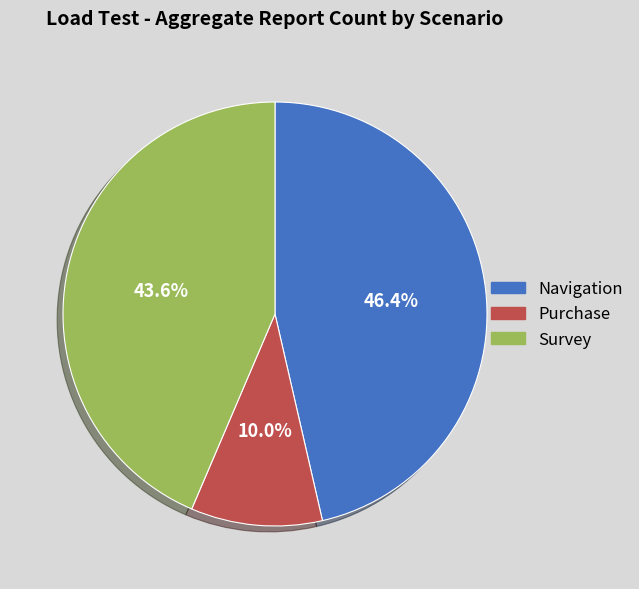

Count the number of slices in the pie.

3